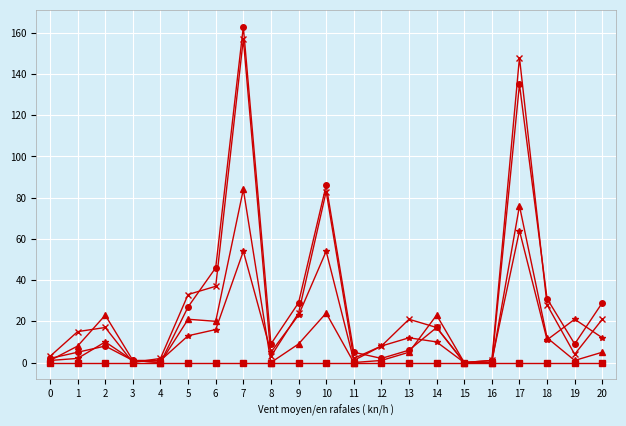

At which category is the sum across all series the highest?

7